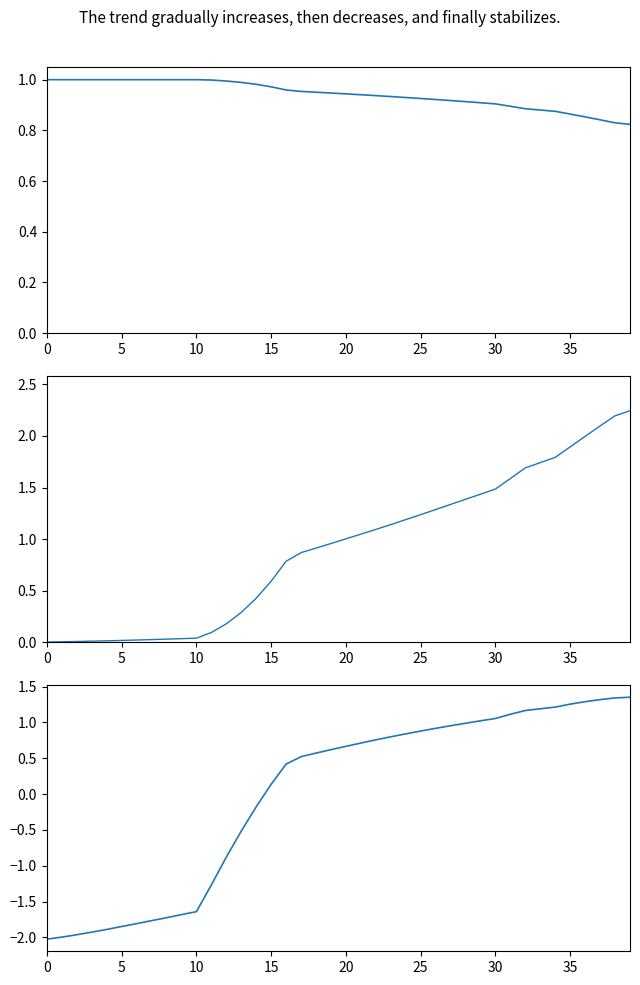

Where does the vega series first go above 1?

20